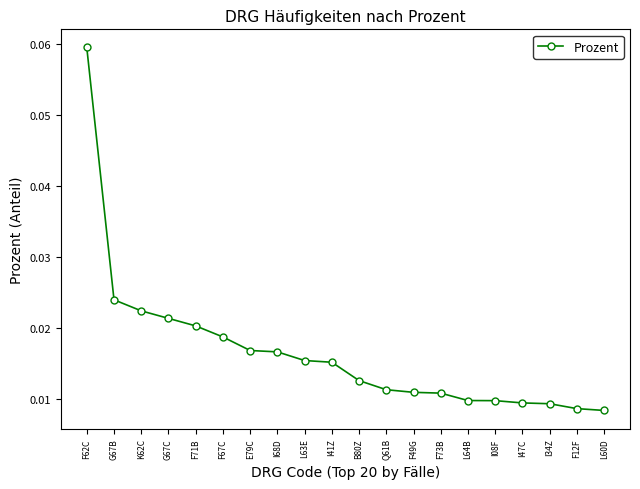

What is the sum of all values?

0.3